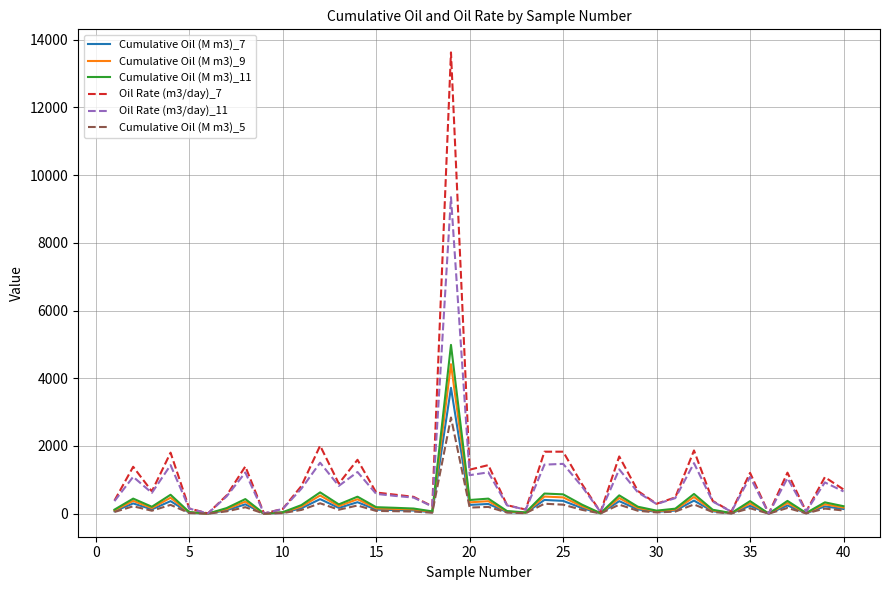

What is the maximum value for Cumulative Oil (M m3)_7?

3716.6